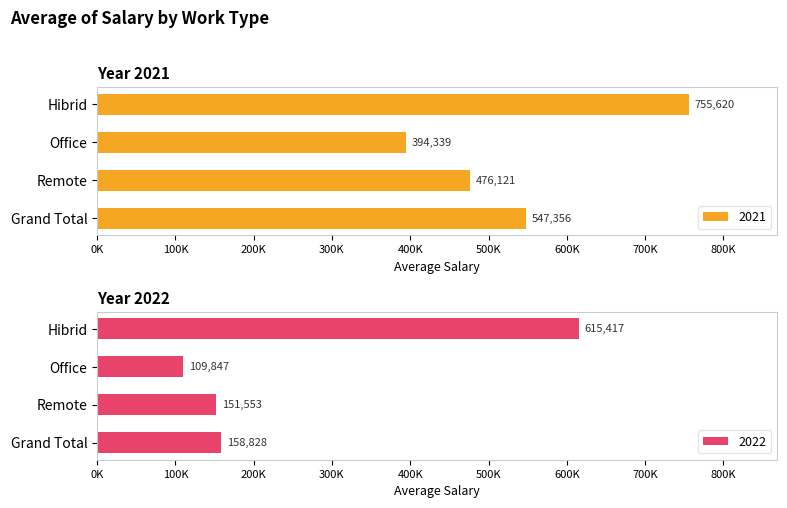

Rank the series by their maximum value, from highest to lowest.

2021, 2022